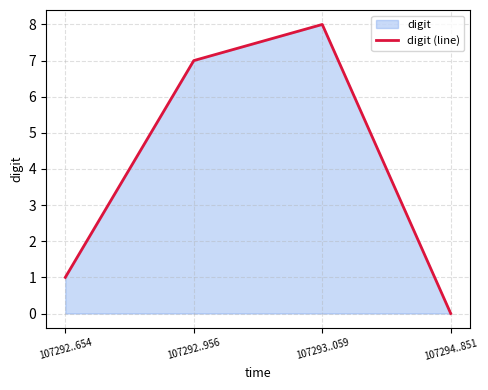

The value at 107294..851 is 4. True or false?

False